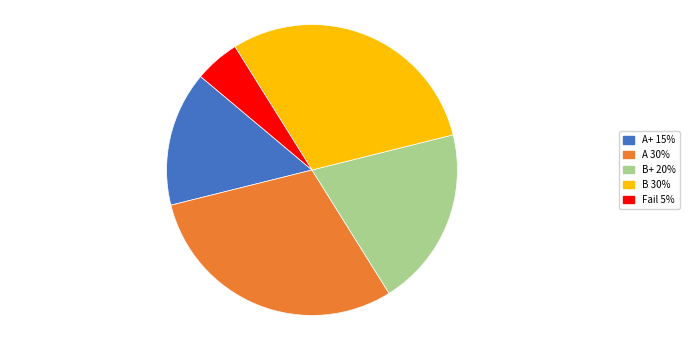

The A+ 15% slice represents 29% of the pie. True or false?

False